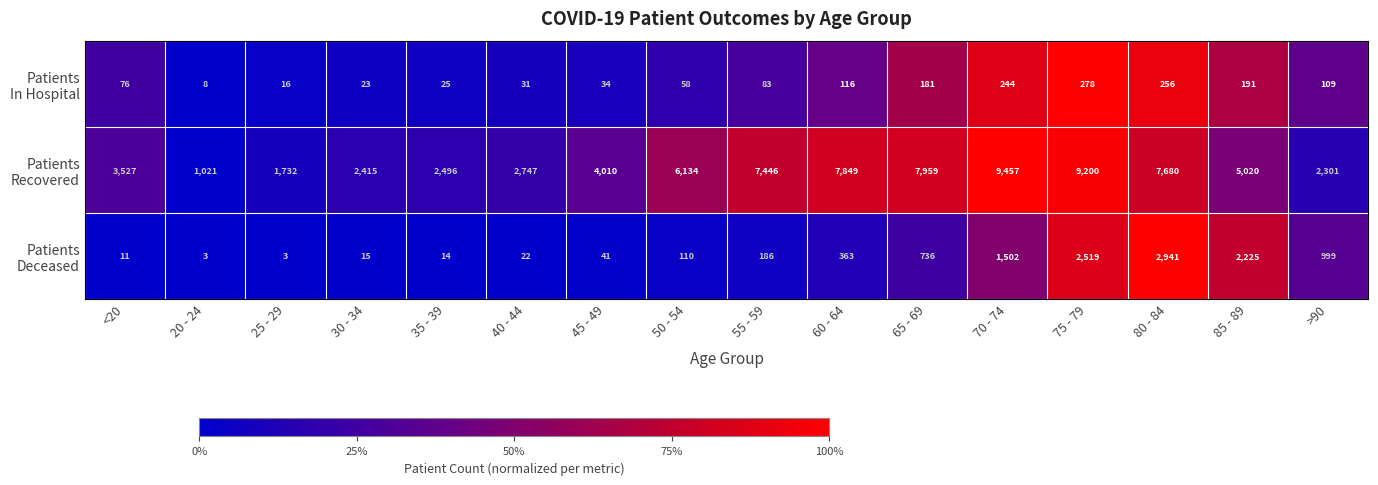

What is the difference between the highest and lowest values at 80 - 84?

7424